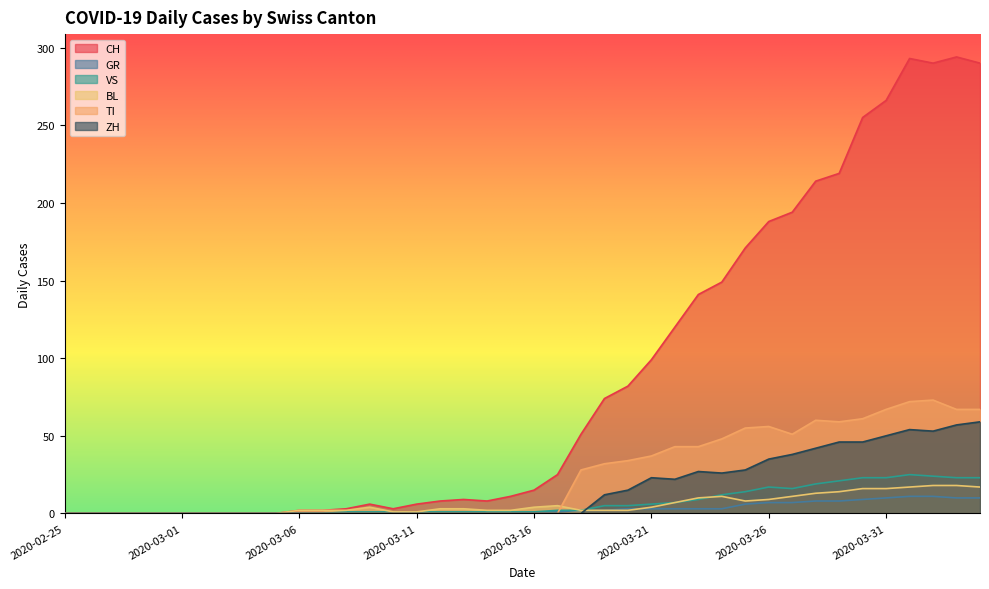

In CH, how many points are higher than both neighbors (excluding endpoints)?

4